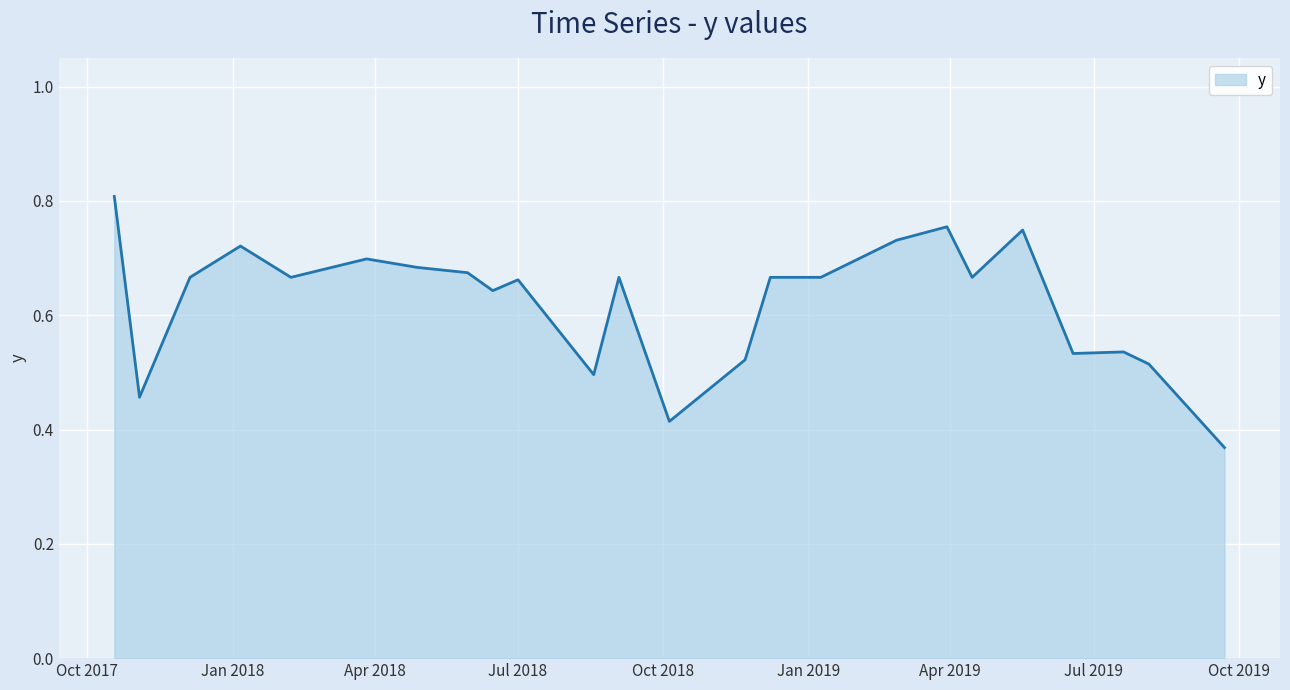

How many categories are shown in the chart?

24